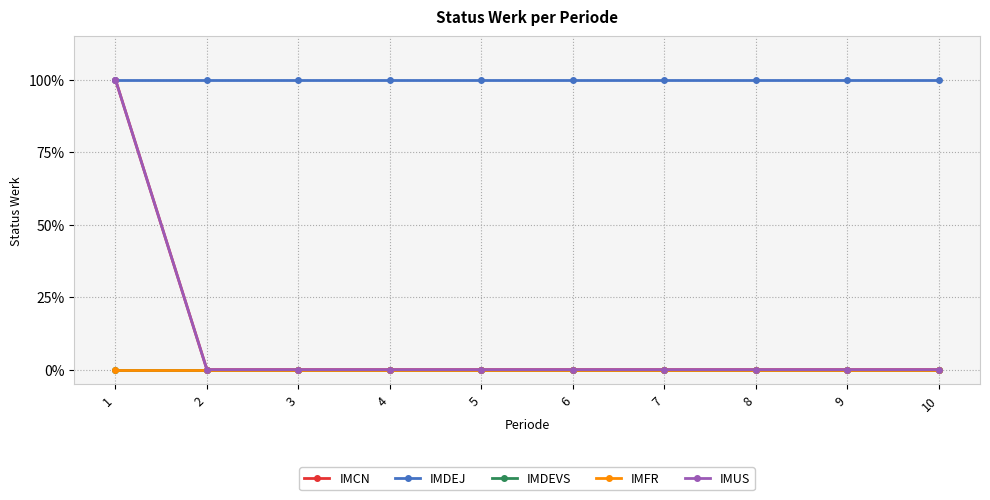

Is this an area chart (filled region under the line)?

No